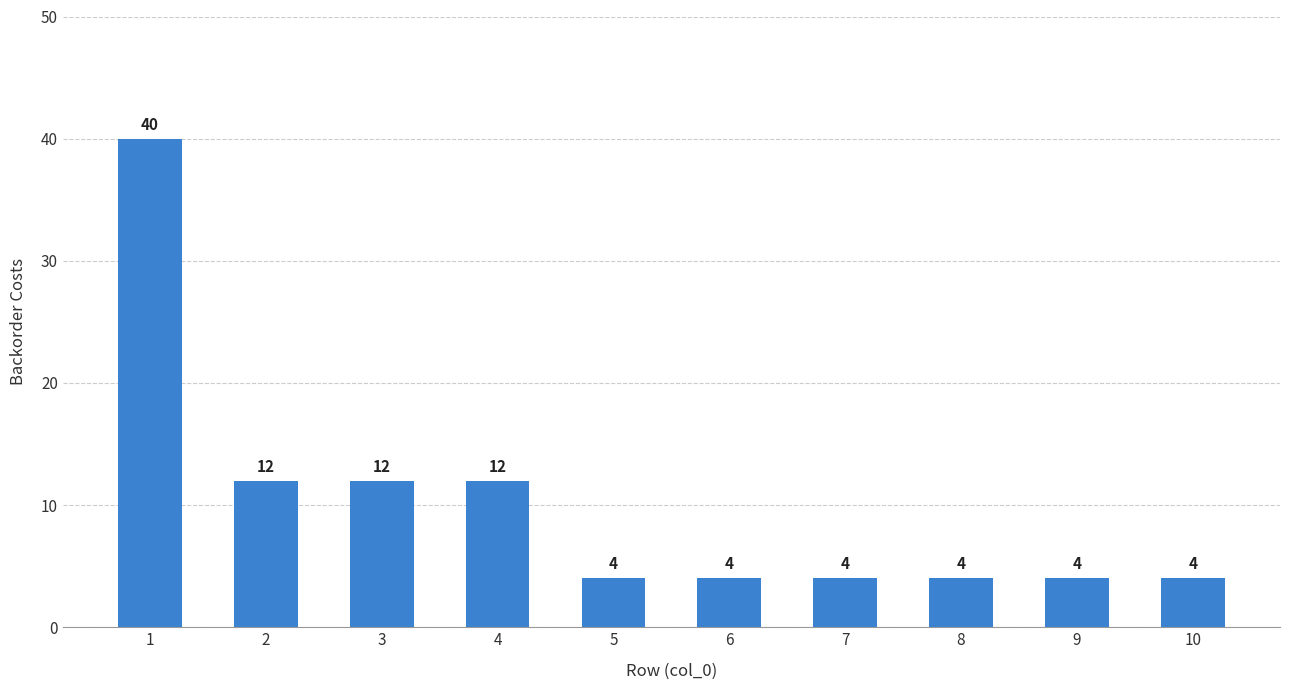

What is the approximate value at 3?

12